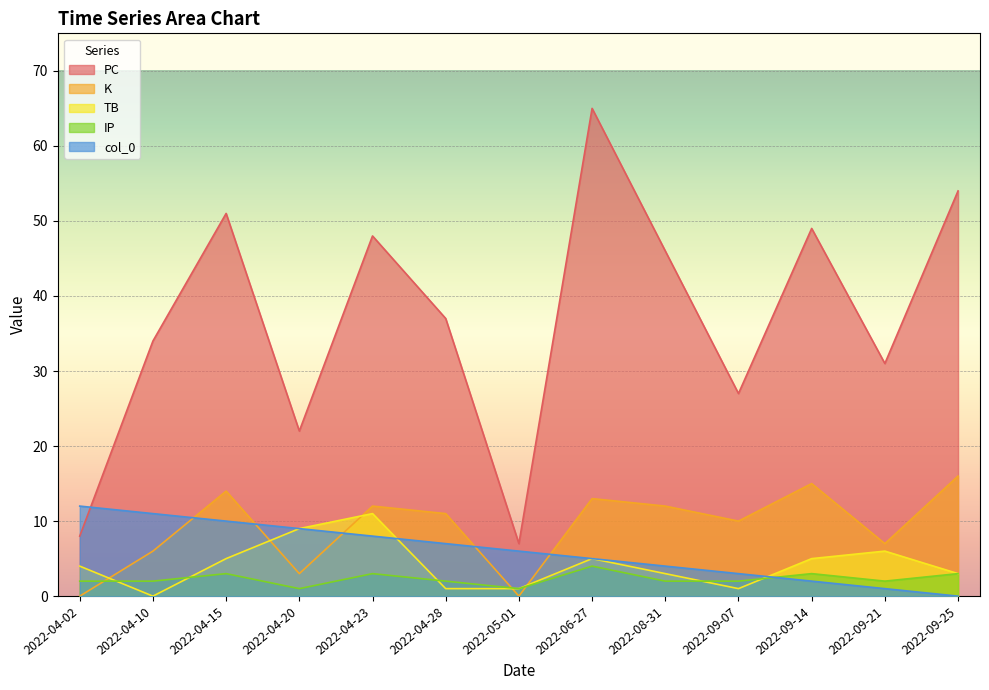

How many values in the PC series are below 37?

6